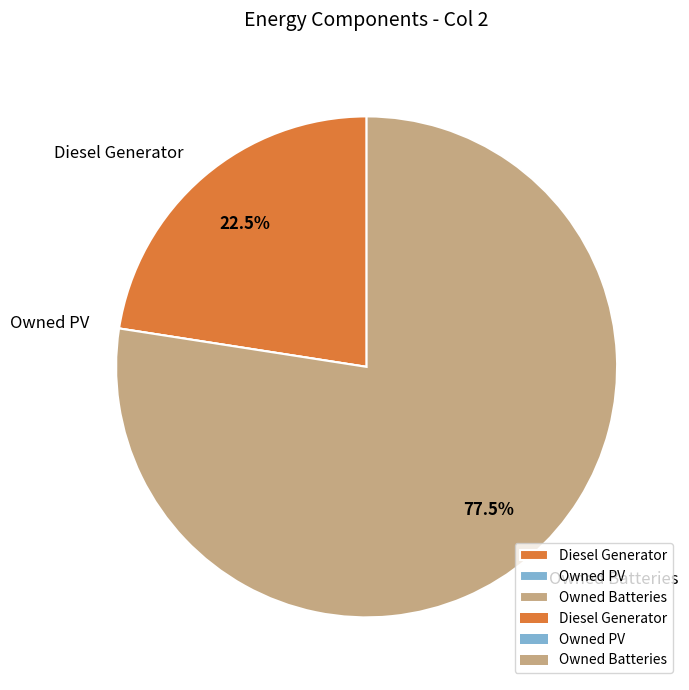

Combined, do Diesel Generator and Owned Batteries account for over 50%?

Yes